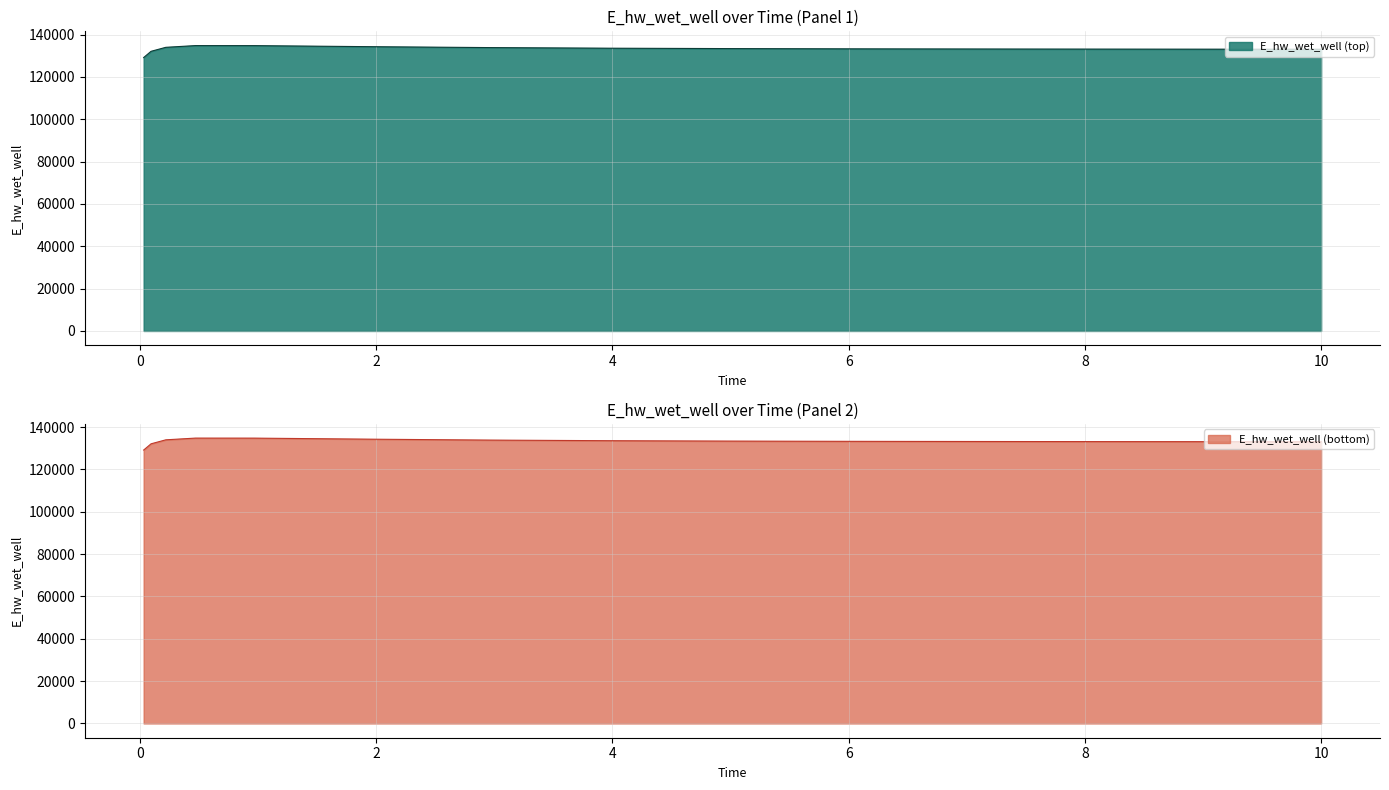

What is the minimum value for E_hw_wet_well (top)?

129121.0